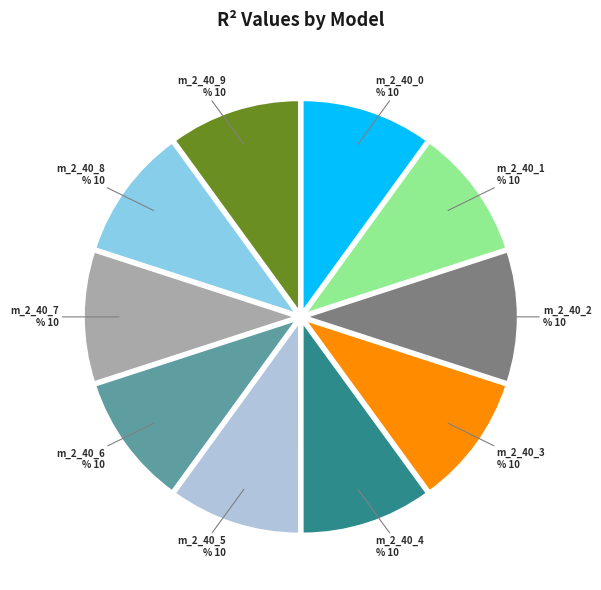

Rank the categories by value from lowest to highest.

model_2_40_0, model_2_40_1, model_2_40_2, model_2_40_3, model_2_40_4, model_2_40_5, model_2_40_6, model_2_40_7, model_2_40_8, model_2_40_9